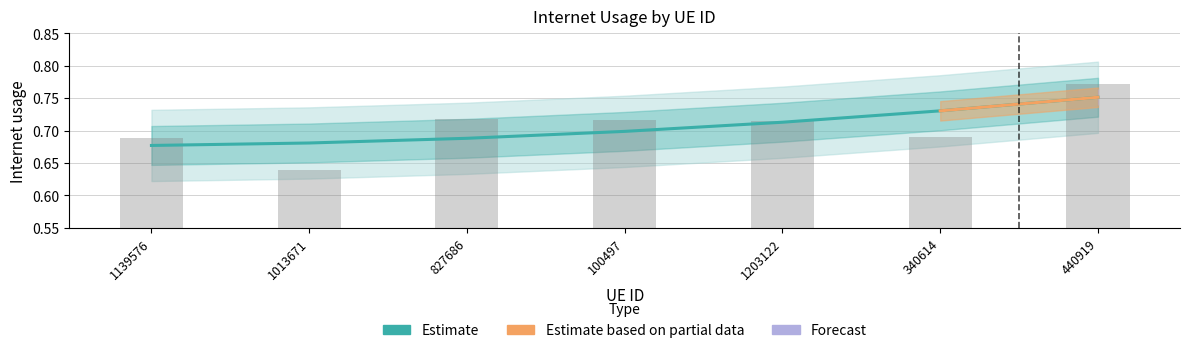

Which label corresponds to the largest value in the chart?

440919